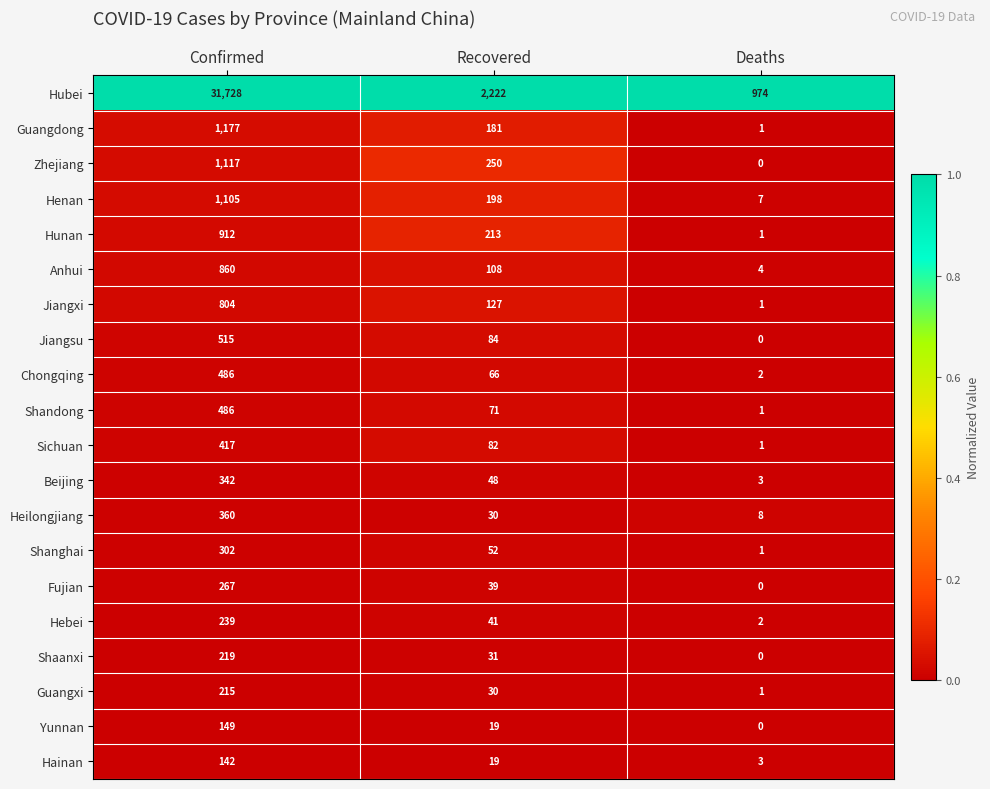

At how many categories does at least one series exceed 0?

3